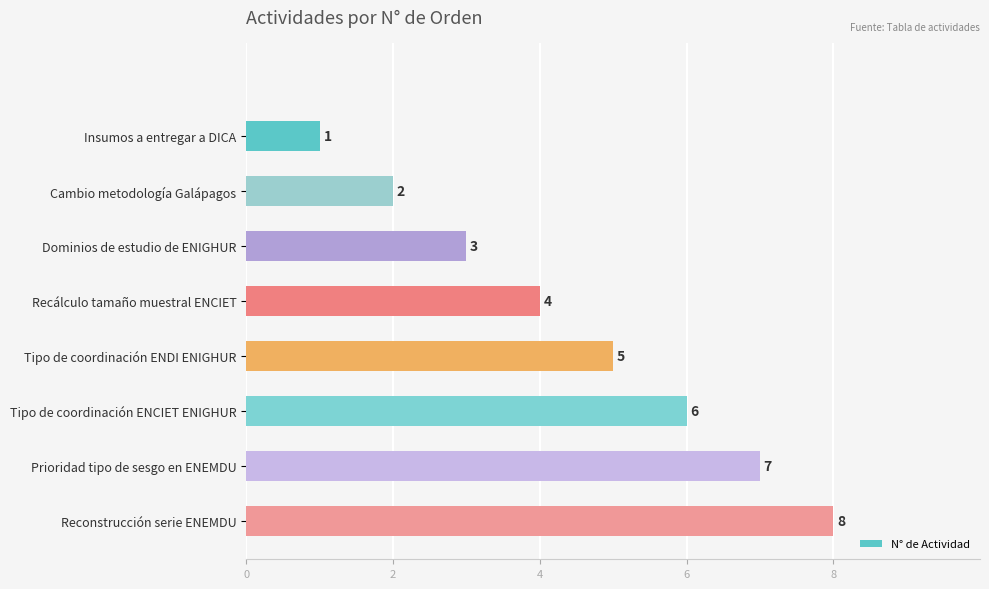

What is the value of the 3rd bar from the top?

3